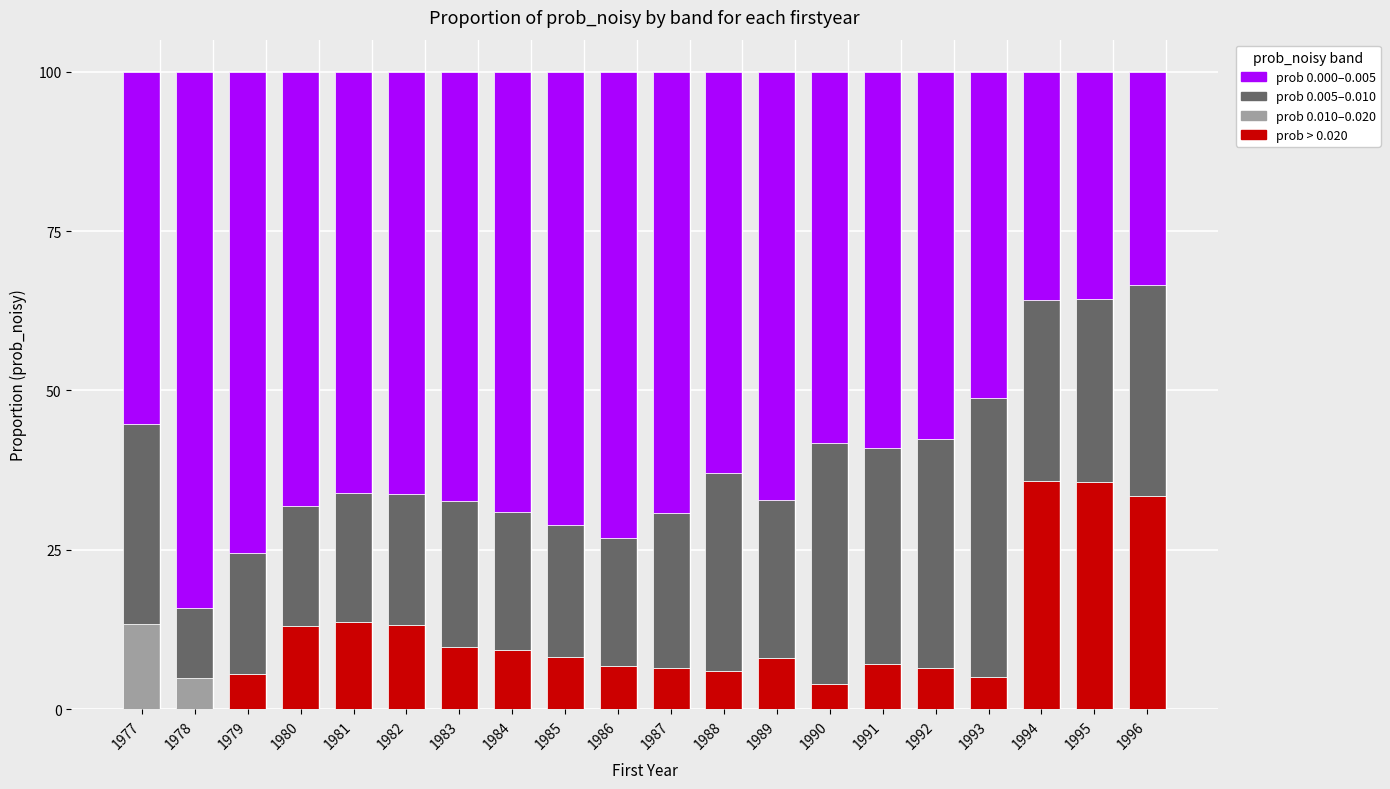

What is the total value across all series at 1984?

100.0